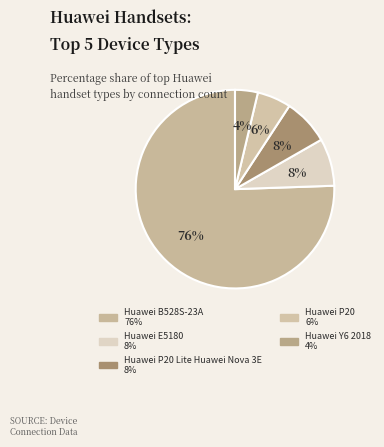

How many segments does this pie chart have?

5